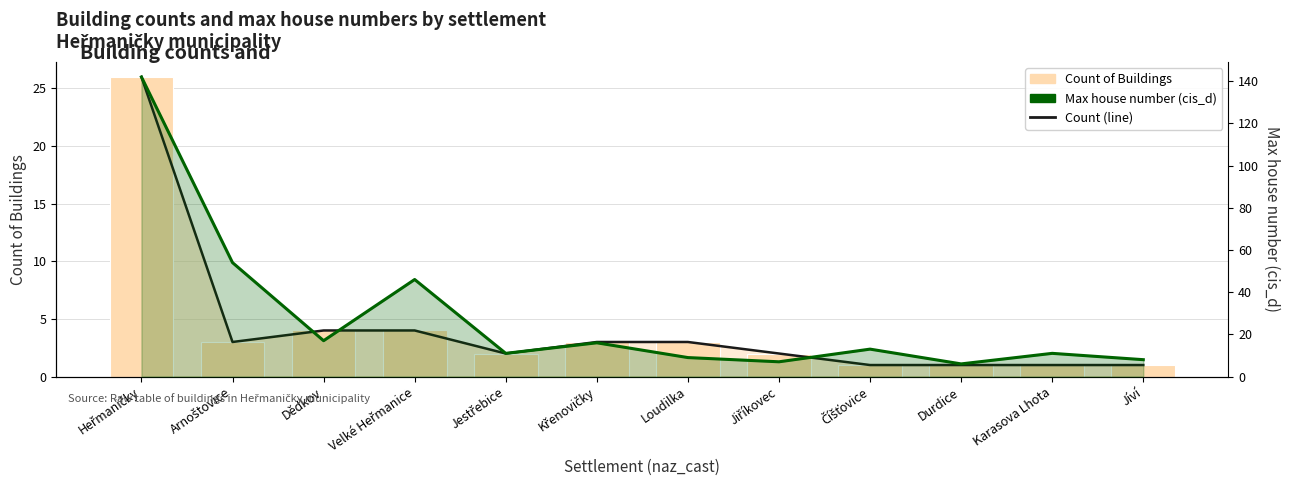

What are all the series names shown in the legend?

Count (line), Count of Buildings, Max house number (cis_d)